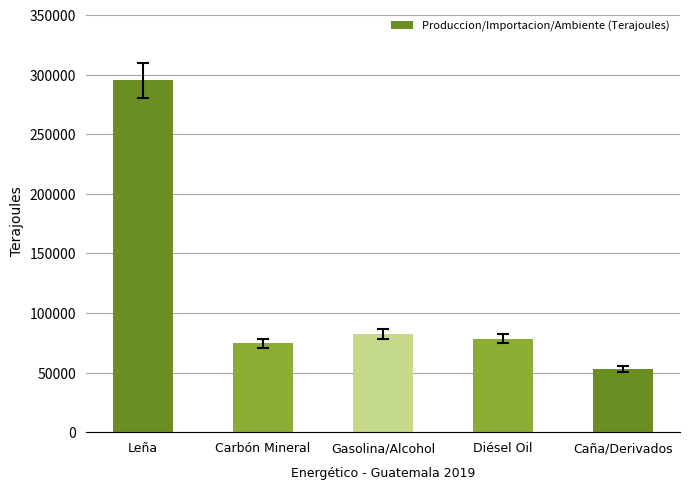

What is the label of the 5th bar from the right?

Leña